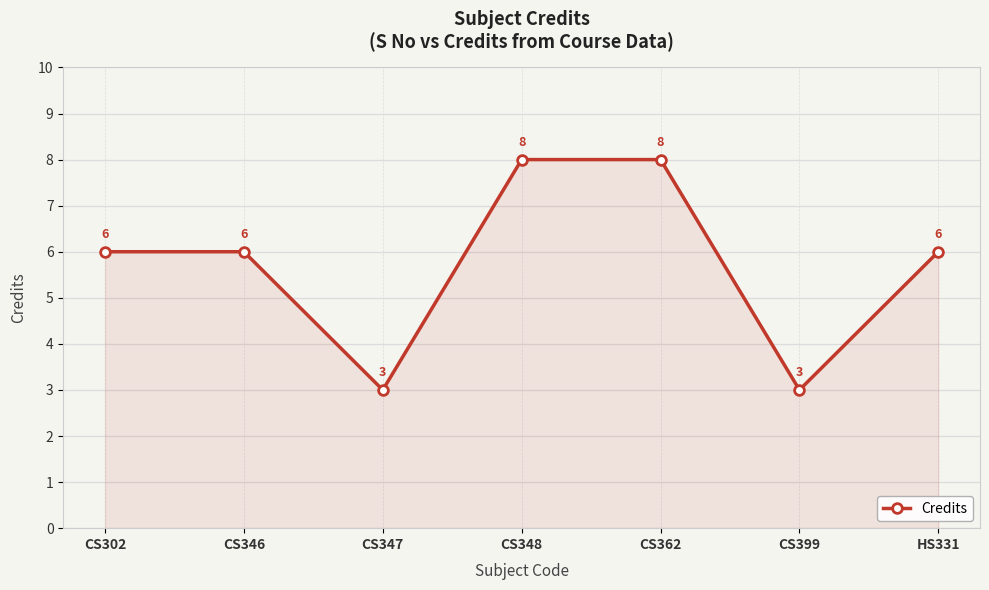

What is the ratio of the value at CS362 to the value at CS348?

1.0